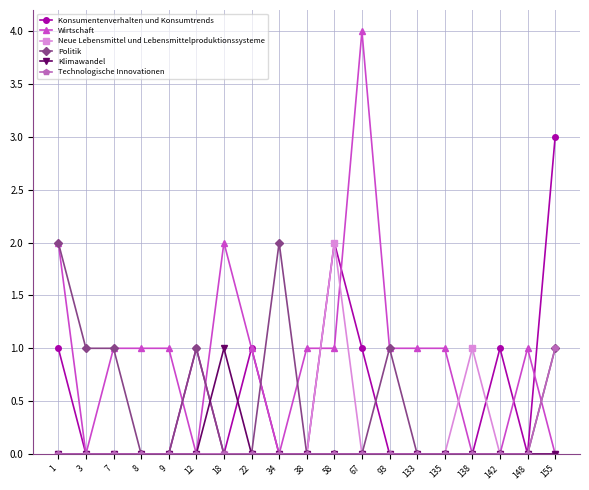

Is the value of Wirtschaft at 133 greater than the value of Neue Lebensmittel und Lebensmittelproduktionssysteme at 1?

Yes